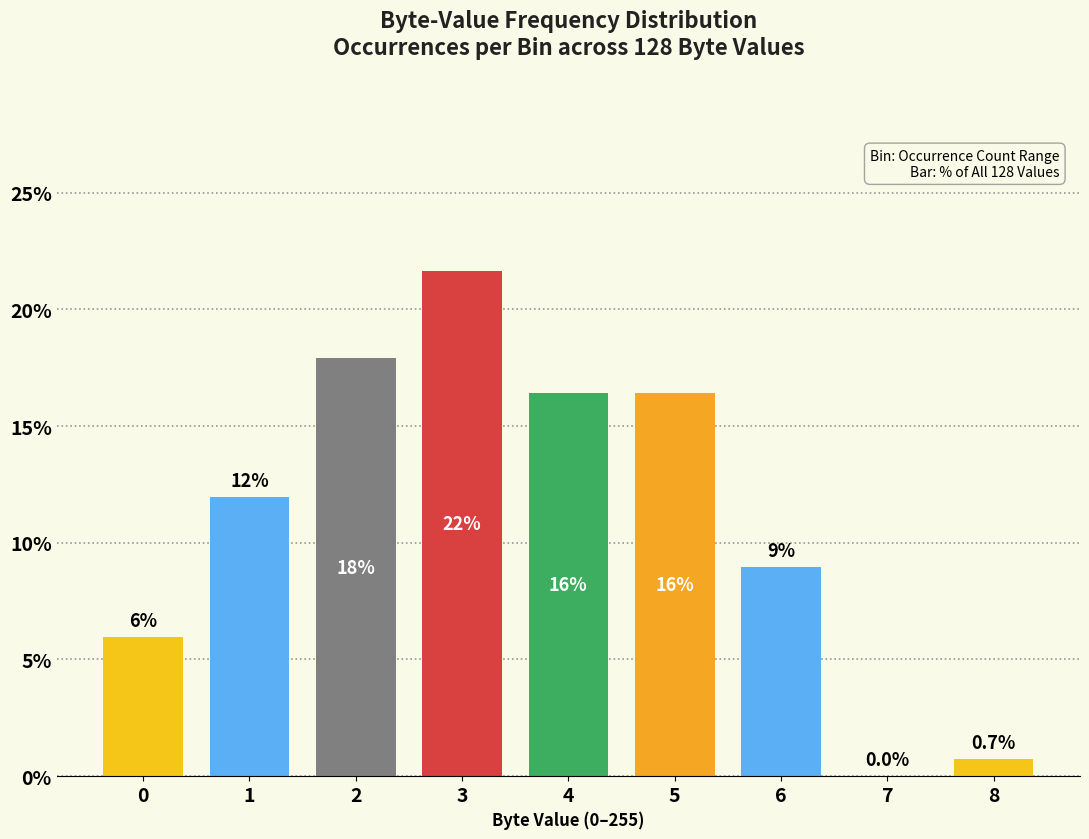

Reading right to left, transcribe all the data shown in this chart.

8=0.7	7=0.0	6=9.0	5=16.4	4=16.4	3=21.6	2=17.9	1=11.9	0=6.0